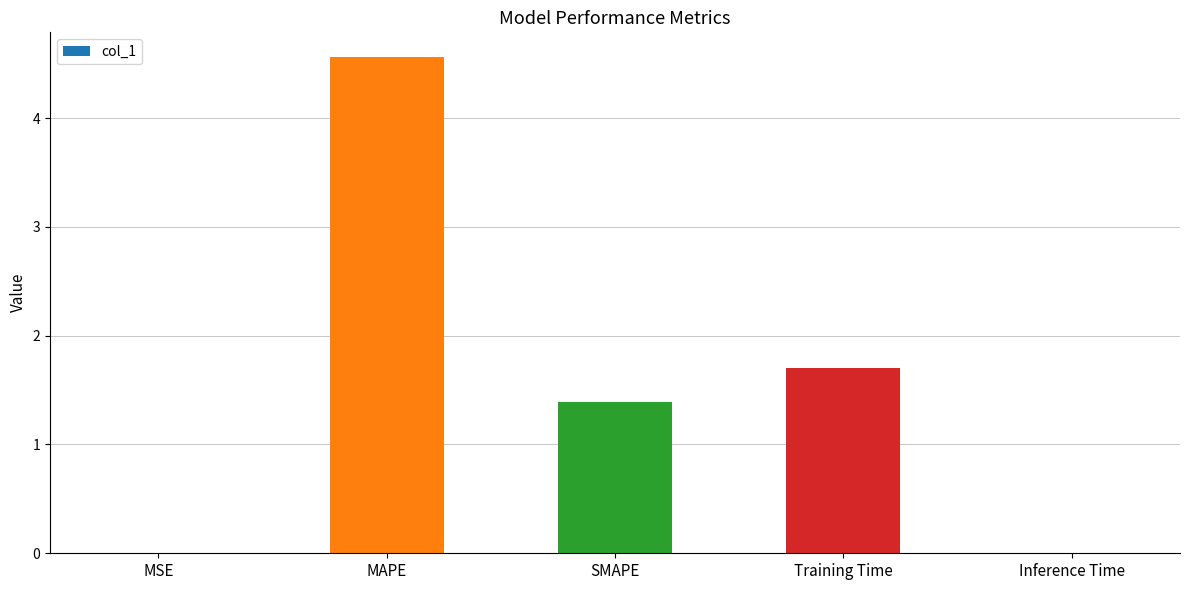

At which label is the value closest to 2?

Training Time